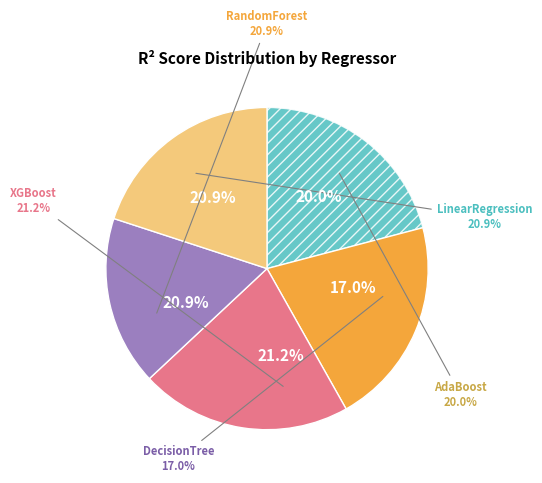

Is there a majority slice in this chart?

No